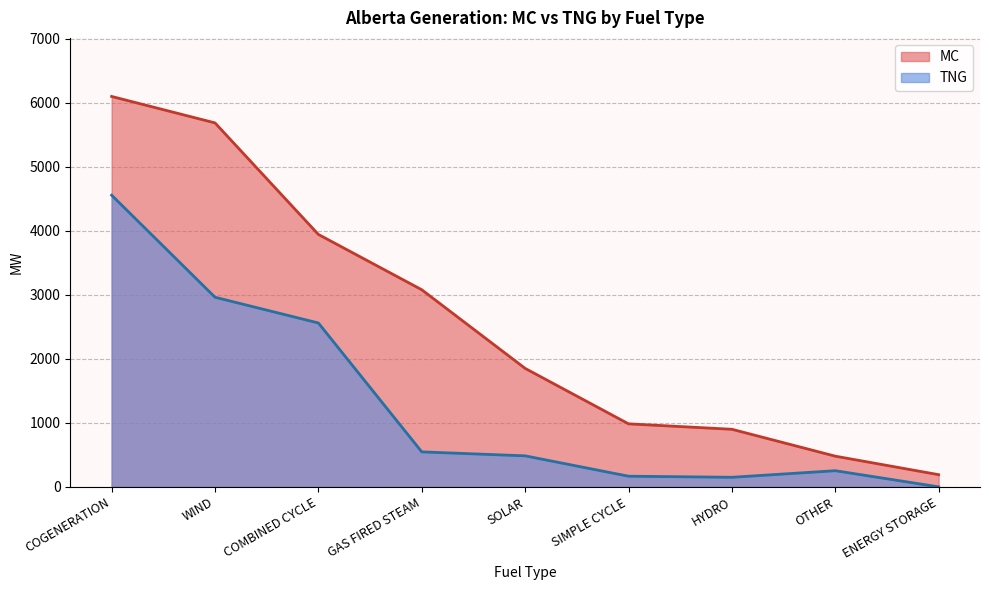

Is it true that MC equals 106 at ENERGY STORAGE?

False